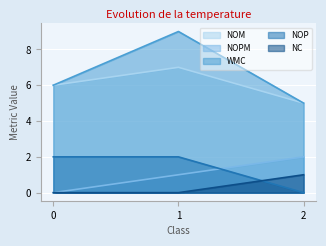

The value of NOM at 2 is 5. True or false?

True